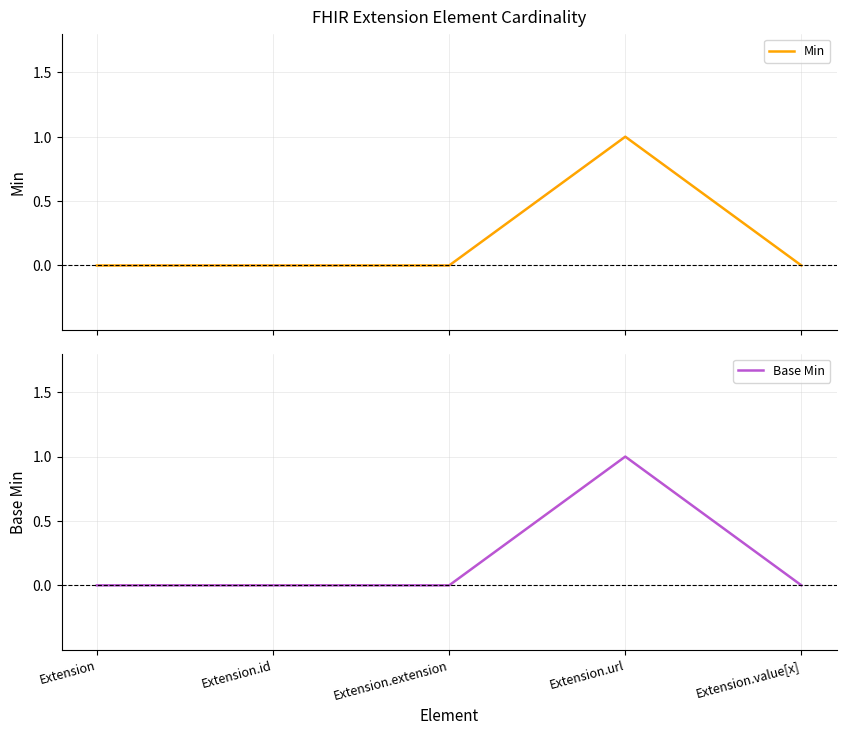

At how many categories does at least one series exceed 0?

1